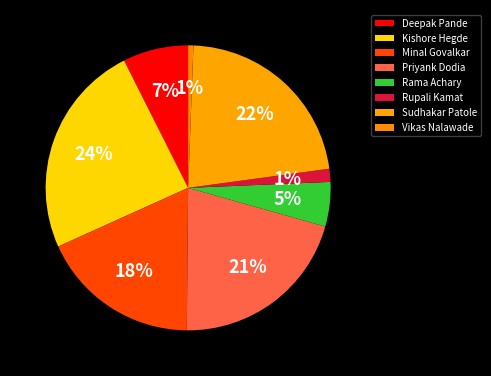

How many segments does this pie chart have?

8